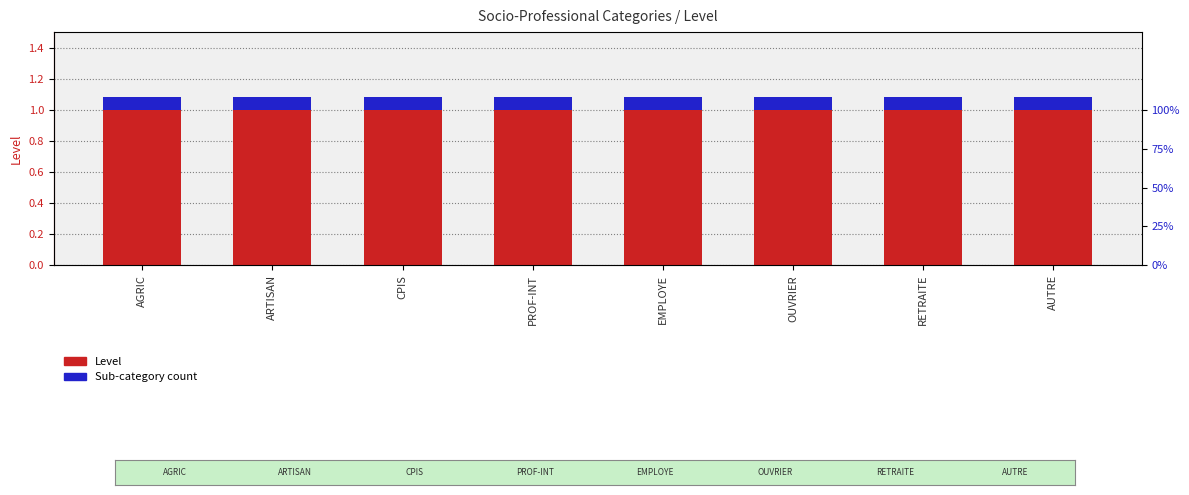

Reading left to right, what are all the values shown in this chart?

Level: 1.0	1.0	1.0	1.0	1.0	1.0	1.0	1.0
Sub-category count: 0.1	0.1	0.1	0.1	0.1	0.1	0.1	0.1